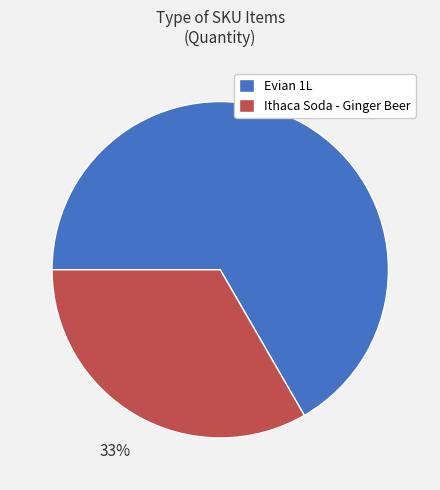

To the nearest percent, what portion does Ithaca Soda - Ginger Beer represent?

33%